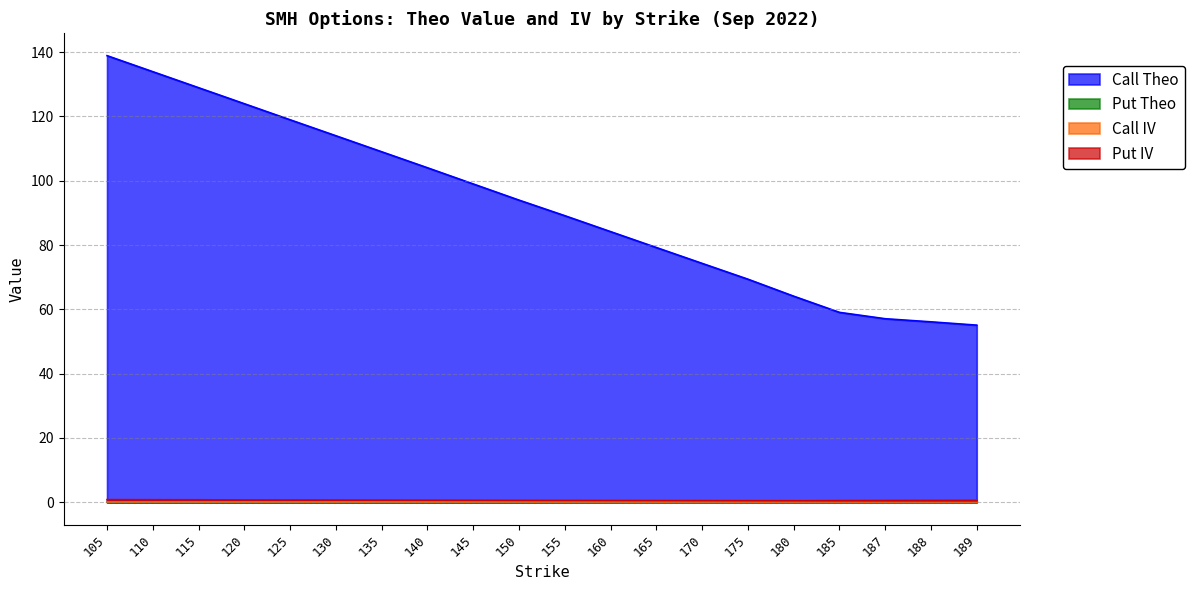

Which category has the highest value across all series?

105